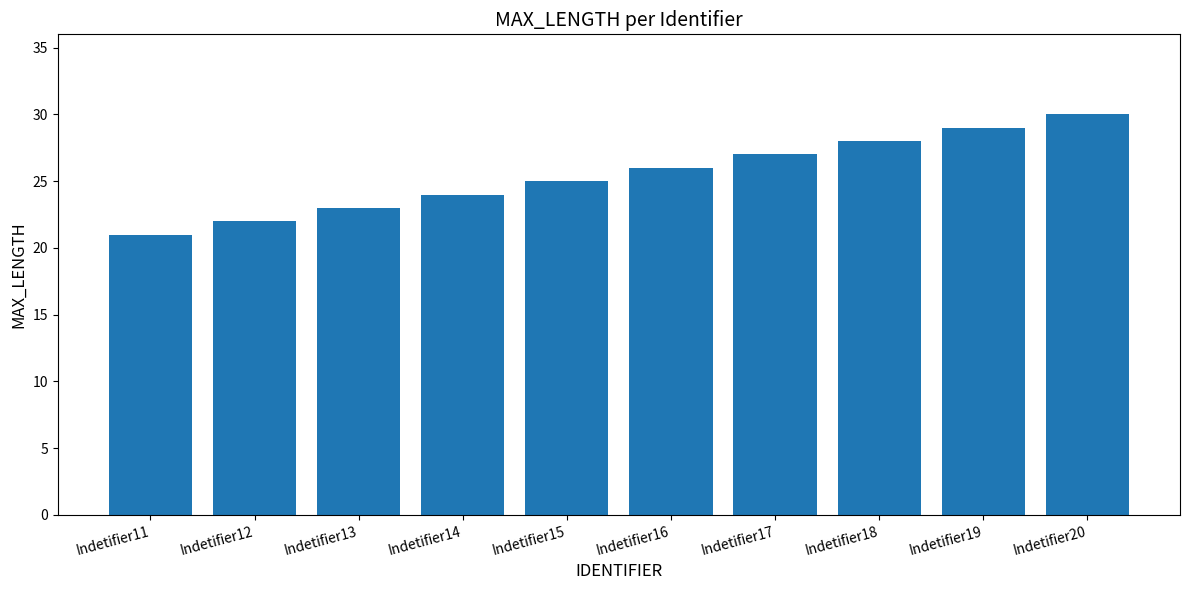

Approximately how many times larger is the value at Indetifier19 compared to Indetifier16?

1.1